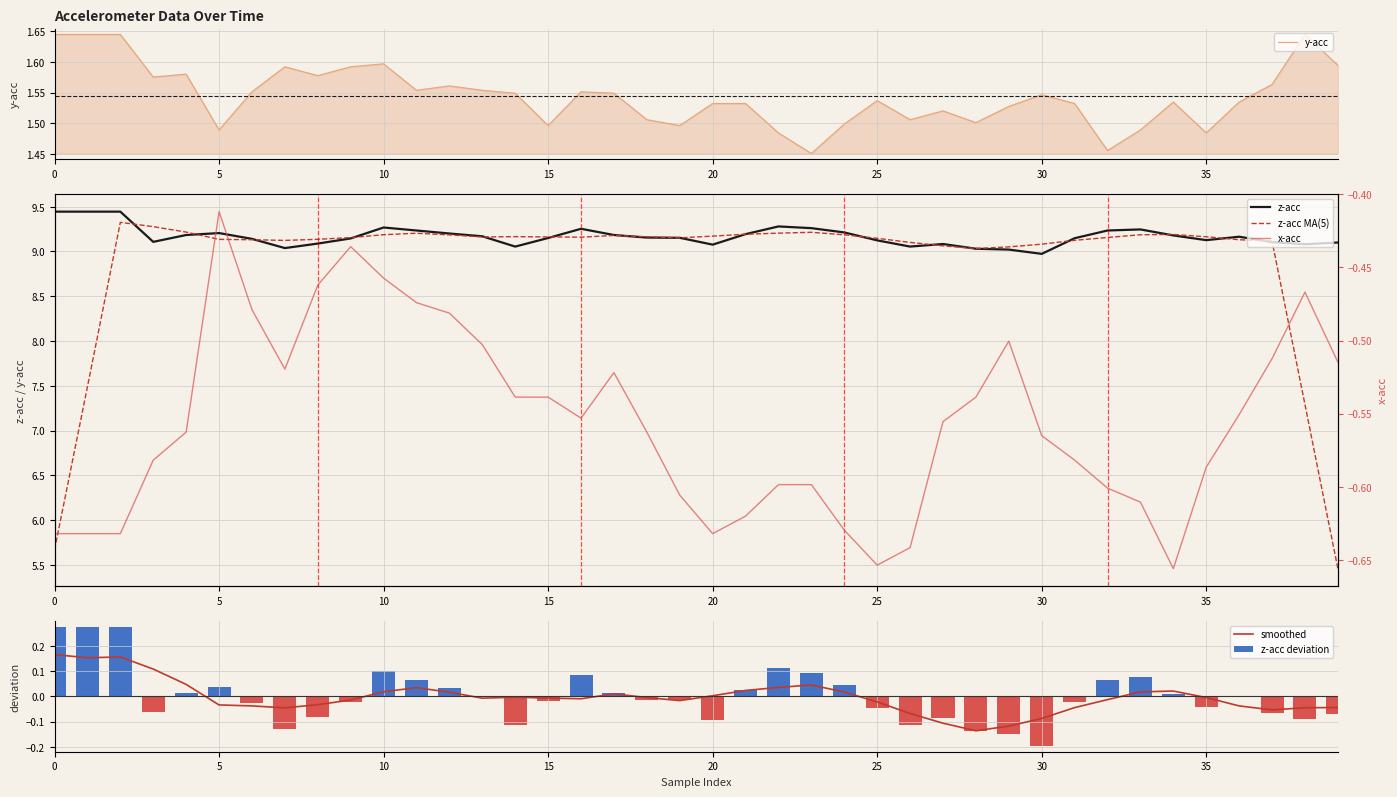

The value of y-acc at 5 is 0.4. True or false?

False